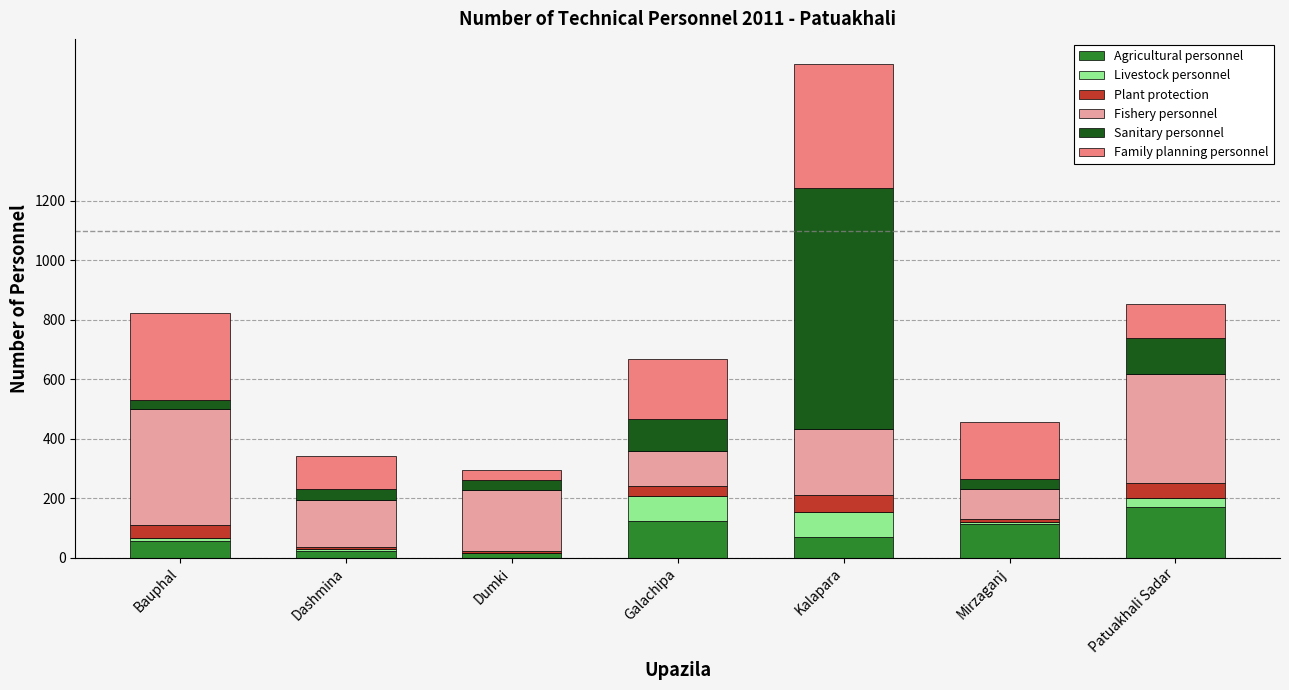

At which category is the sum across all series the highest?

Kalapara